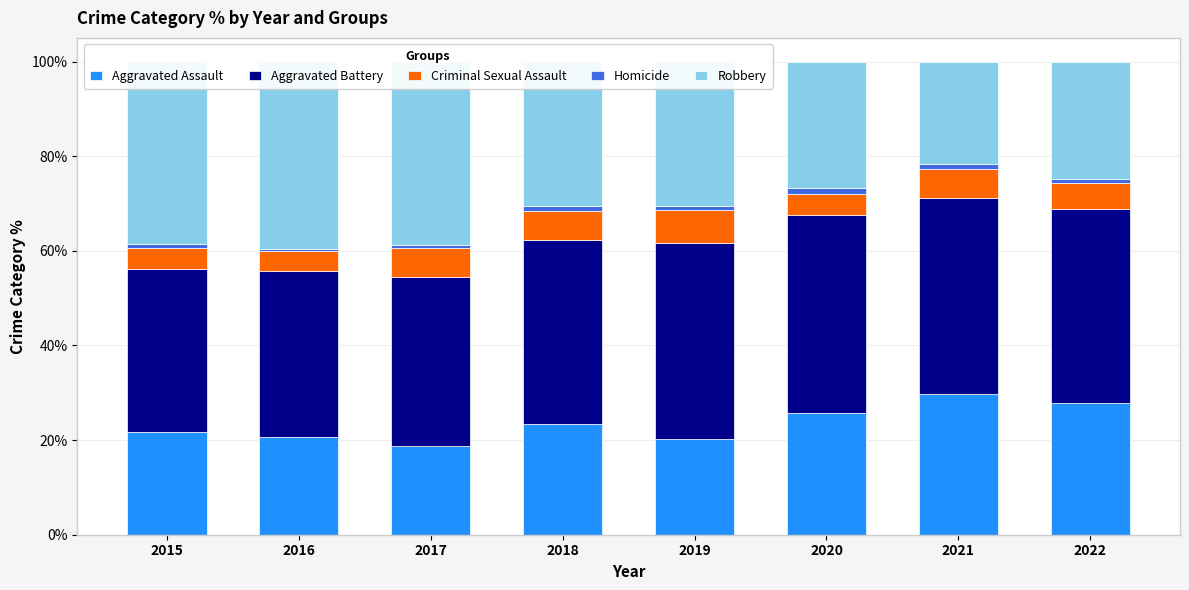

Which series has the largest range (max minus min)?

Robbery